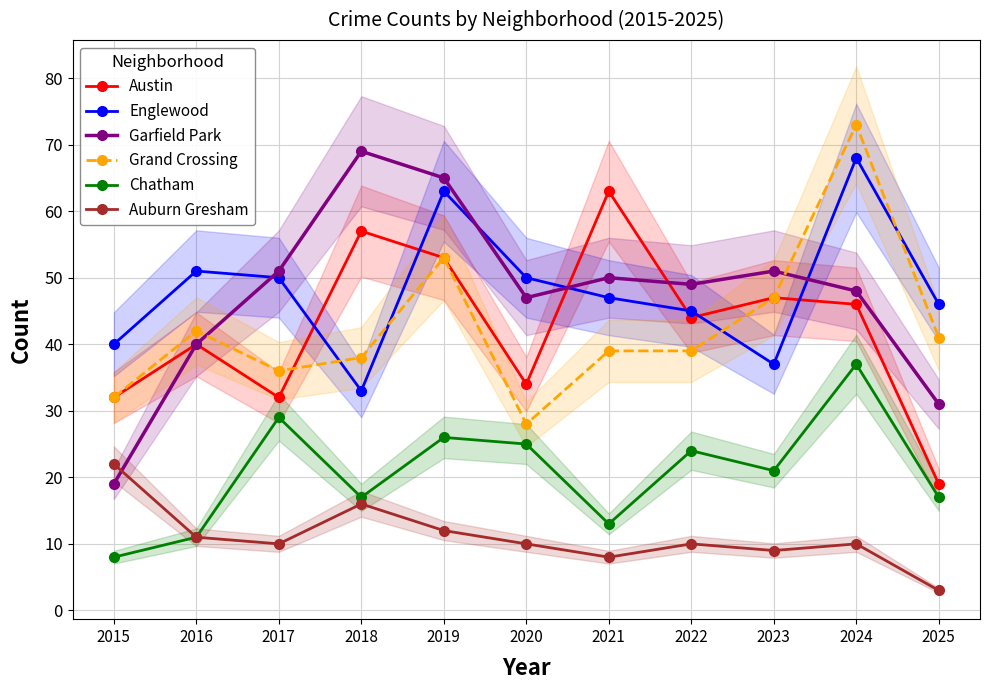

List the labels in order of Garfield Park value, largest first.

2018, 2019, 2017, 2023, 2021, 2022, 2024, 2020, 2016, 2025, 2015